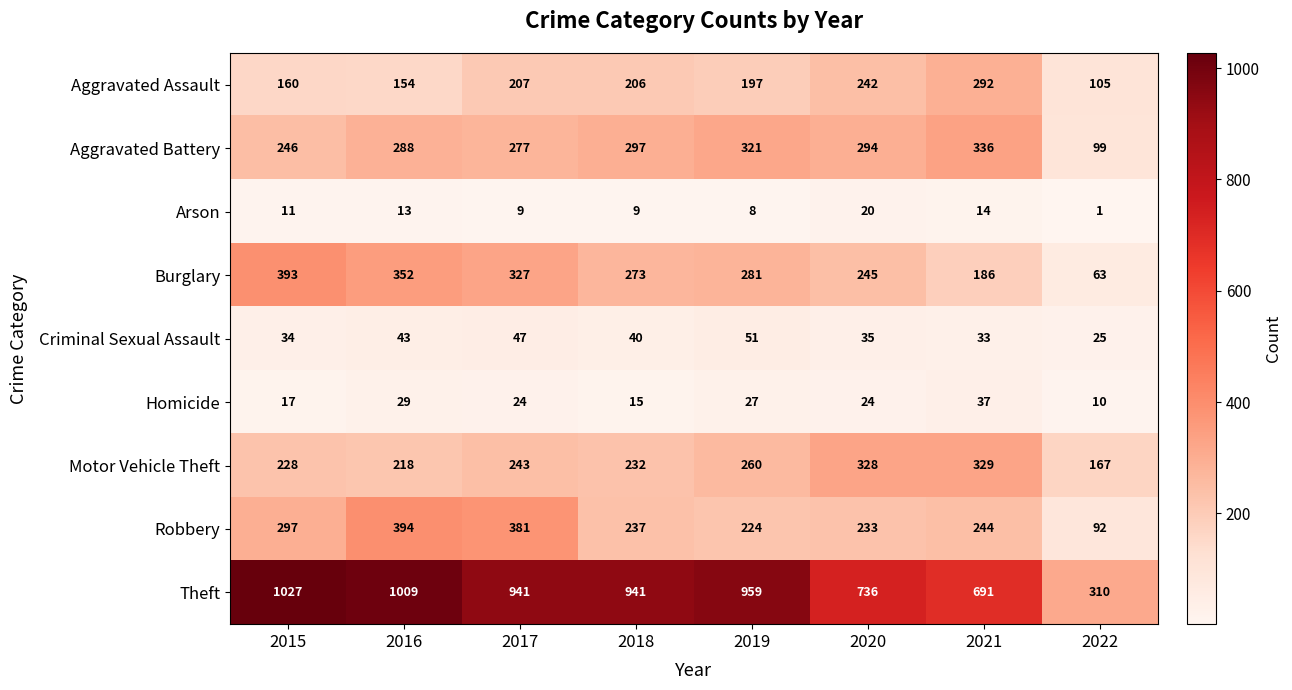

Which series has the largest range (max minus min)?

Theft